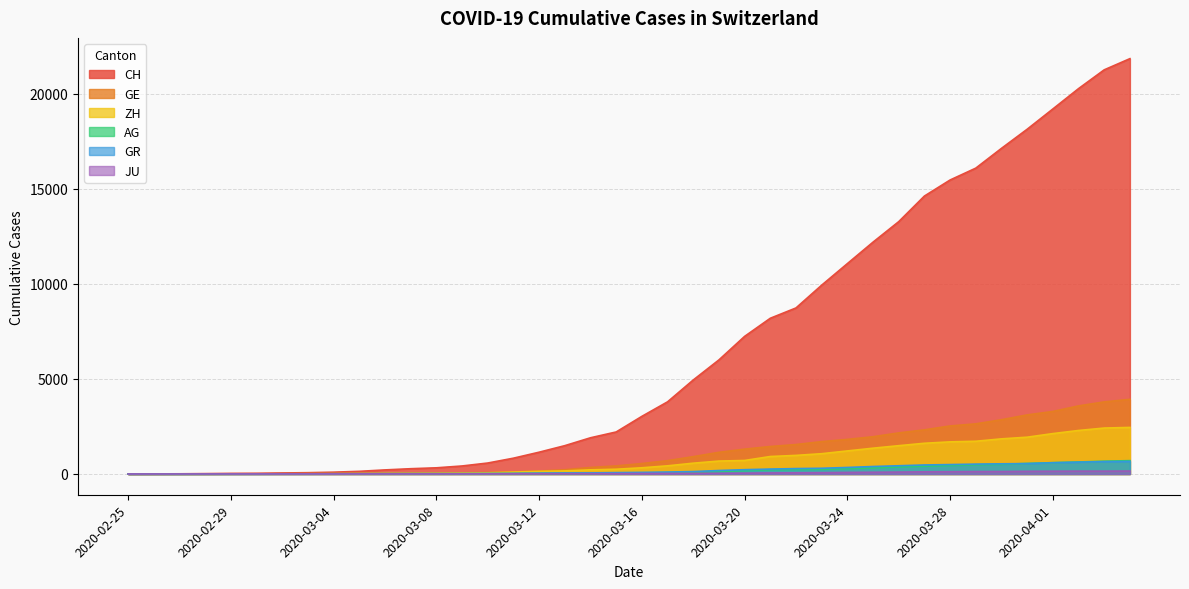

How many intersections are there between ZH and AG?

1